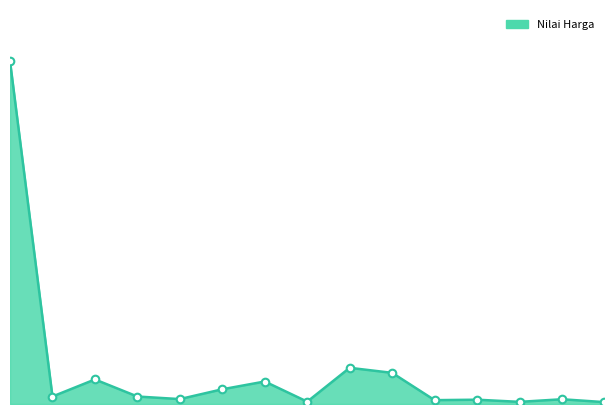

Is this an area chart (filled region under the line)?

Yes